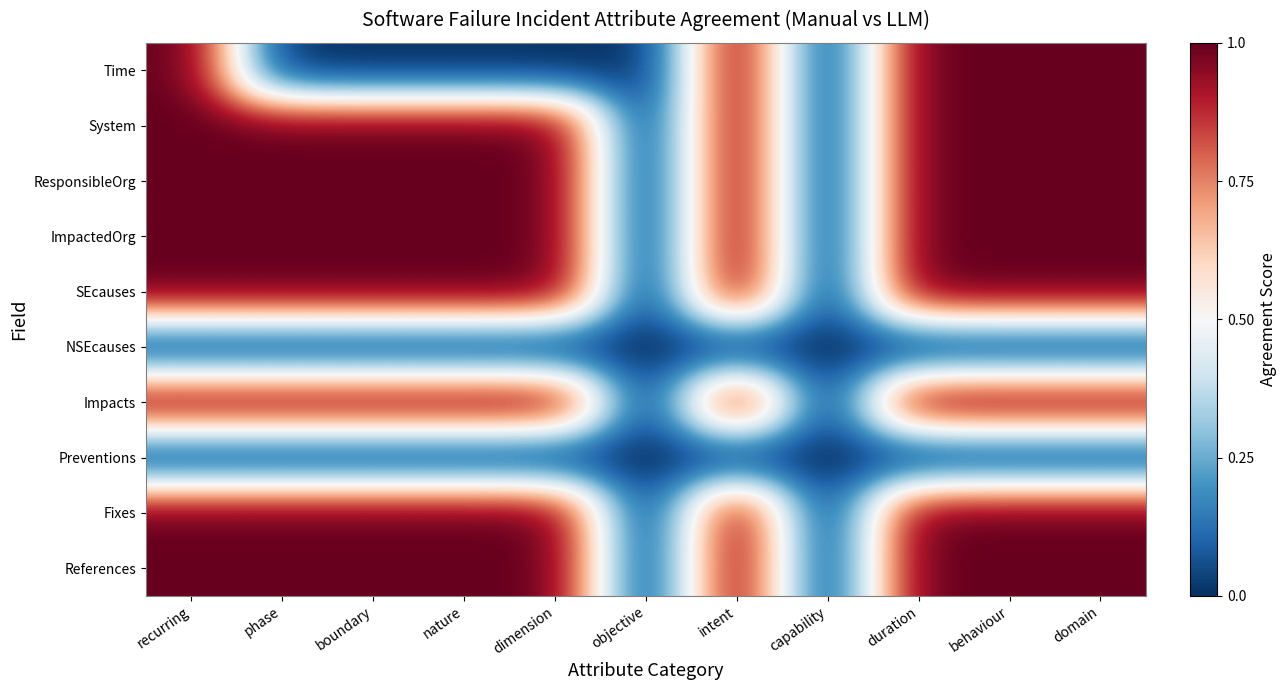

What is the total value across all series at behaviour?

8